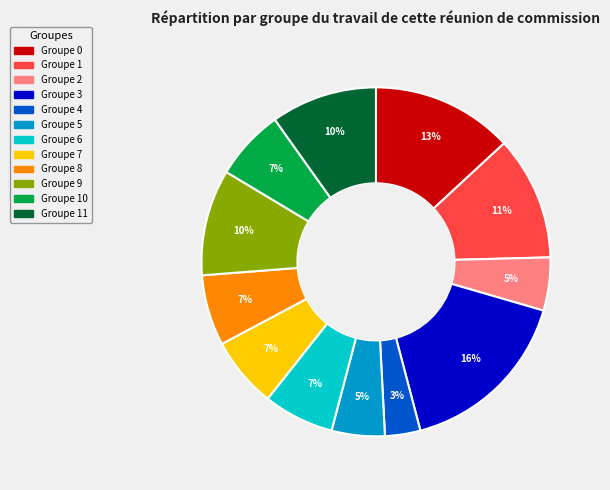

To the nearest percent, what is the average slice percentage?

8%